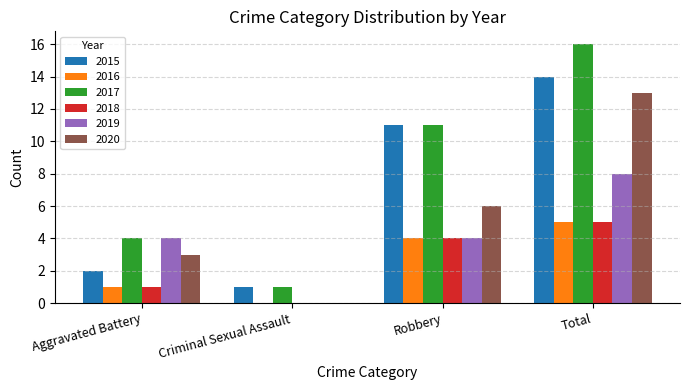

Reading left to right, transcribe all the data shown in this chart.

2015: 2	1	11	14
2016: 1	0	4	5
2017: 4	1	11	16
2018: 1	0	4	5
2019: 4	0	4	8
2020: 3	0	6	13